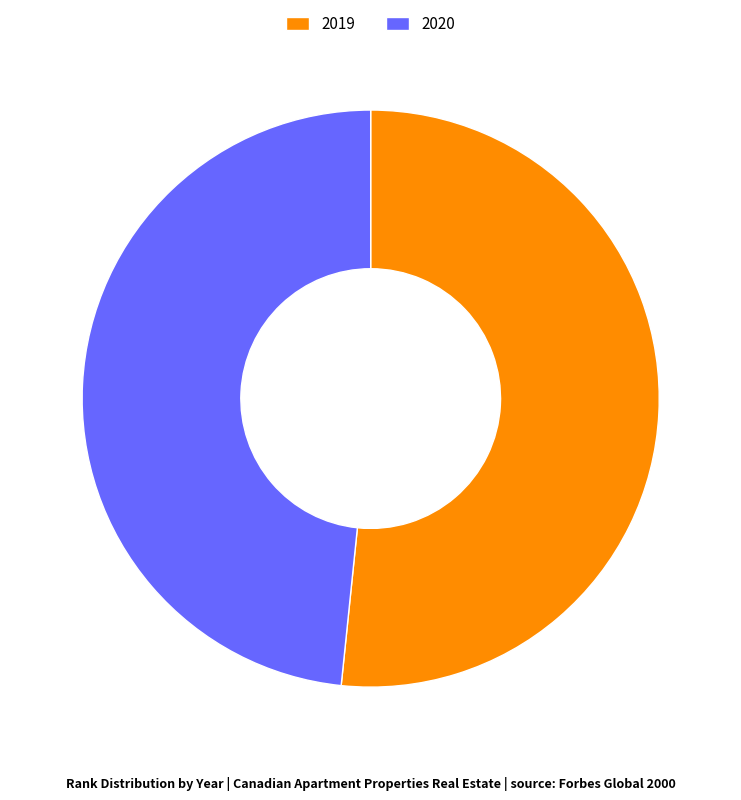

Is there a majority slice in this chart?

Yes